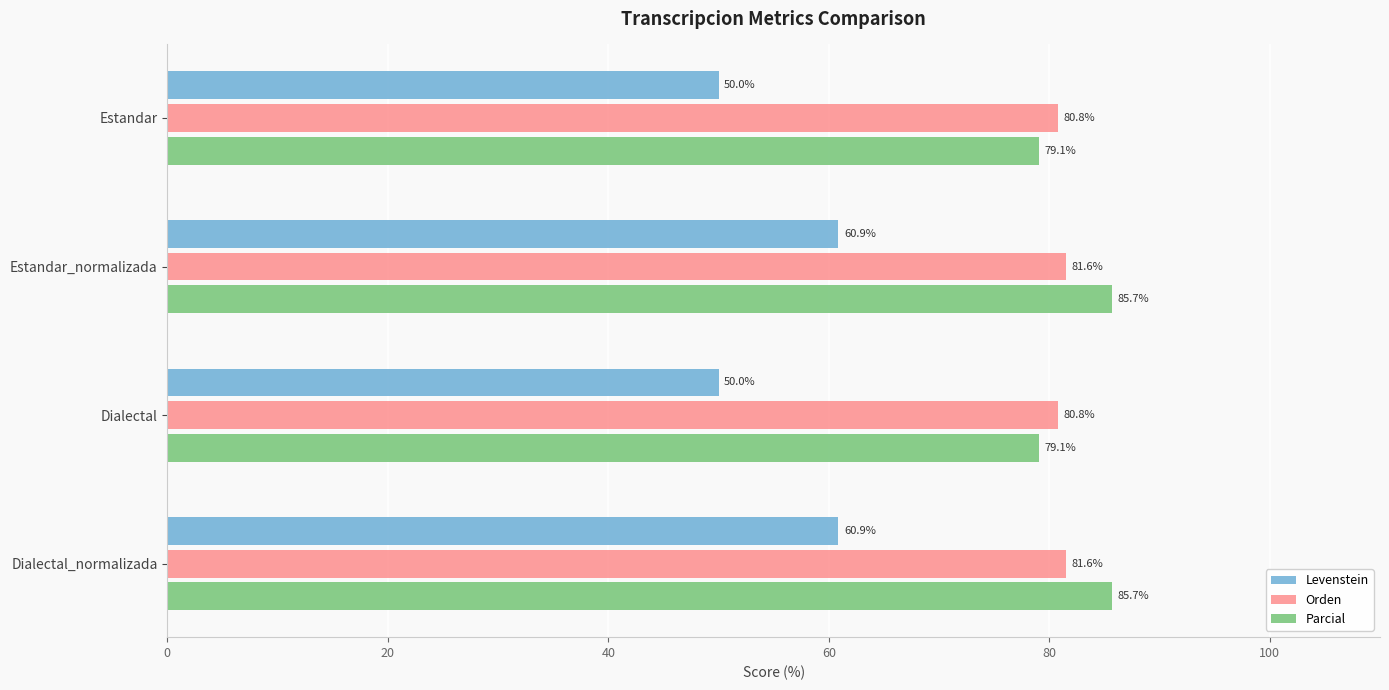

List the series in order of their peak value, highest first.

Parcial, Orden, Levenstein